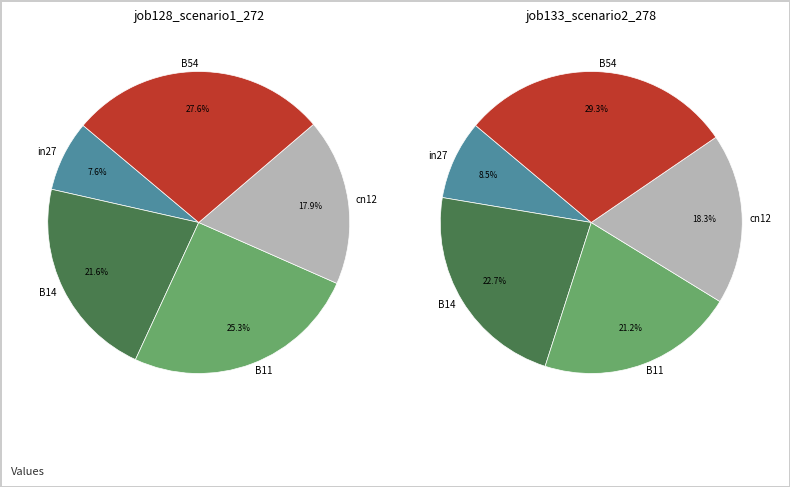

Which series has the widest spread of values?

job133_scenario2_278